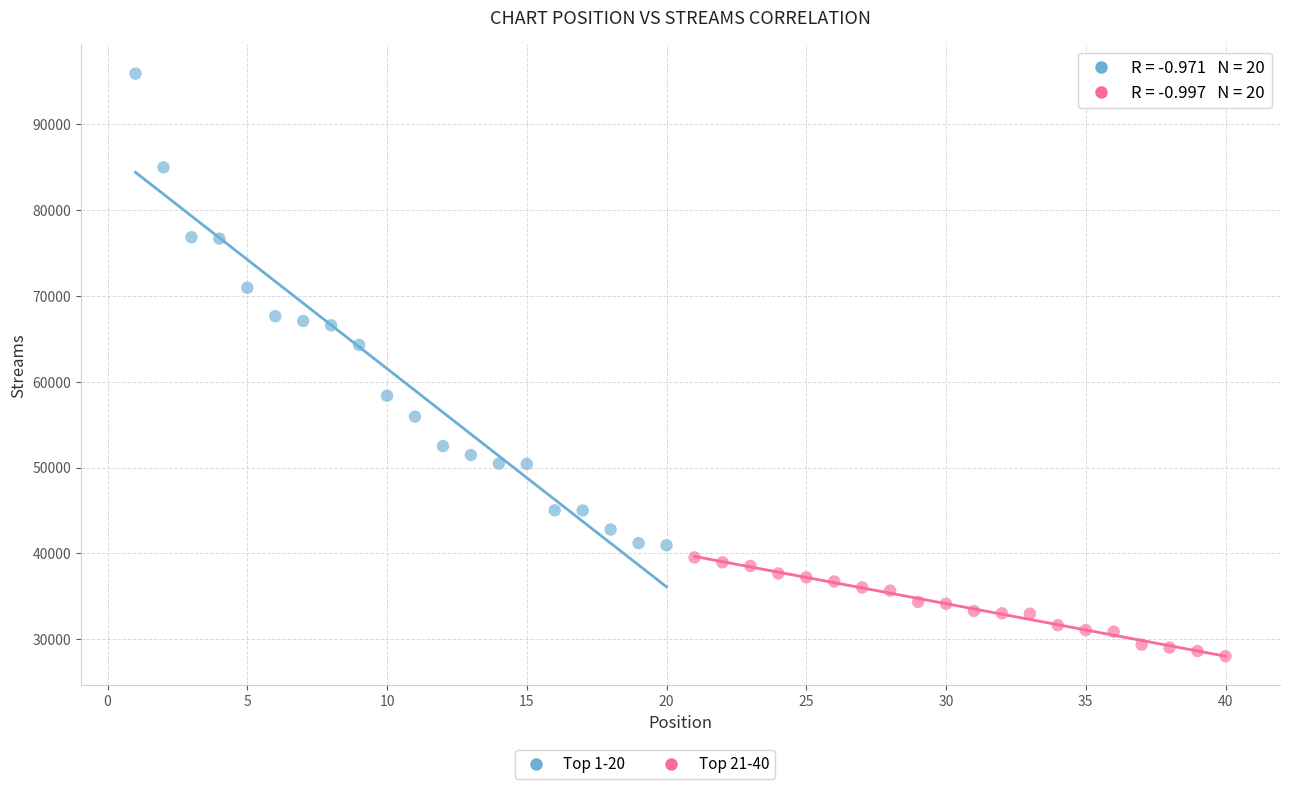

Which series reaches the maximum Y coordinate?

Top 1-20